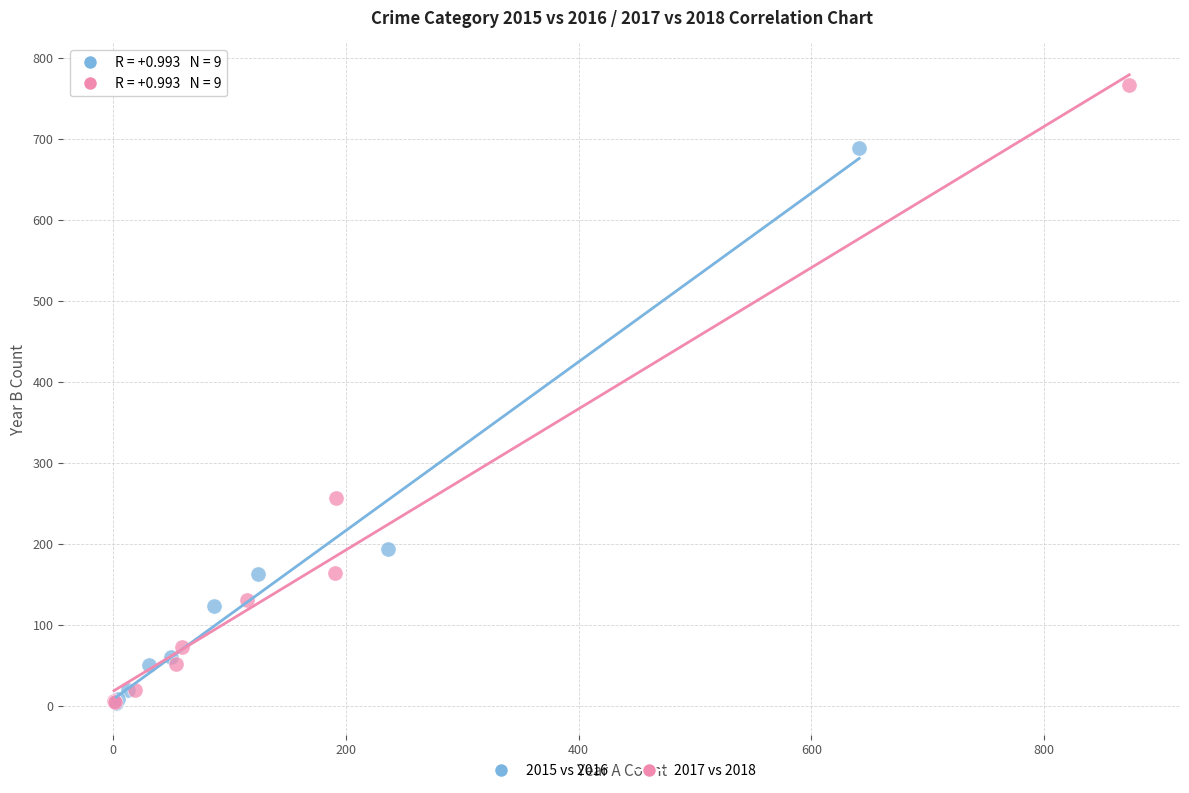

Which series reaches the maximum Y coordinate?

2017 vs 2018